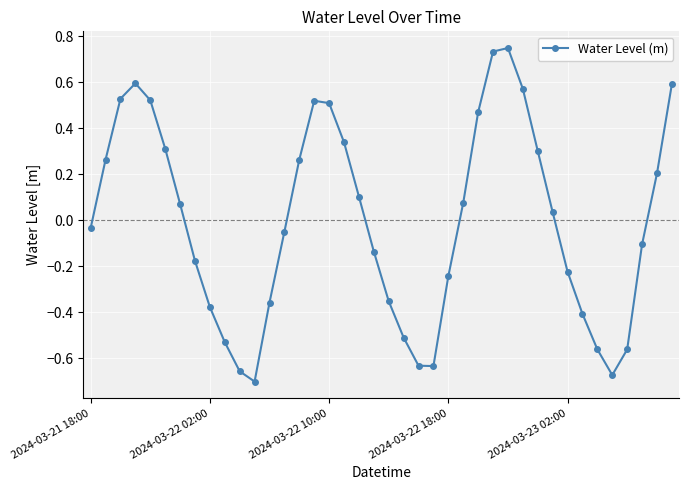

How many points are higher than both their immediate neighbors (excluding endpoints)?

3